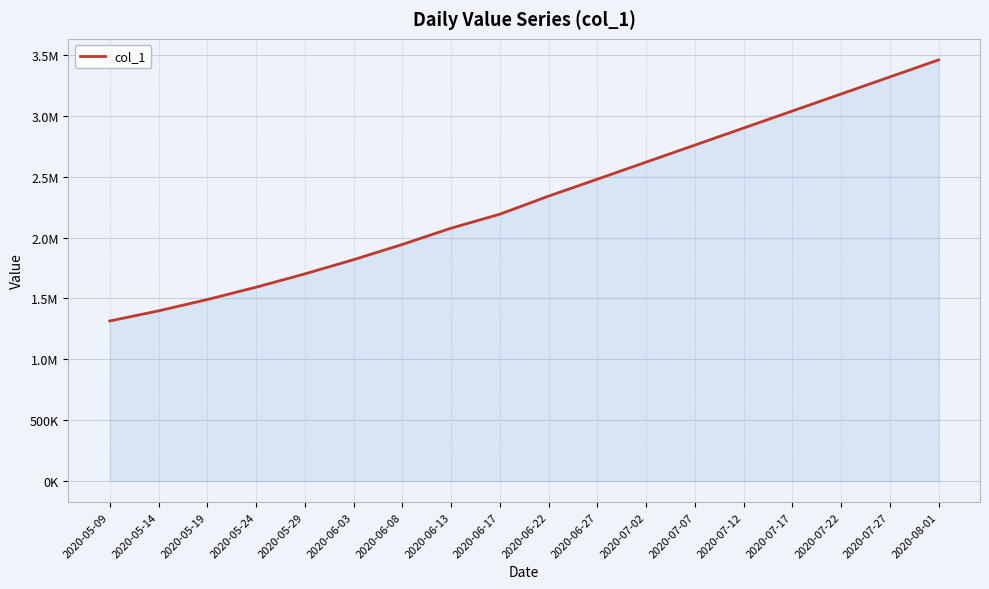

Does the chart have visible grid lines?

Yes